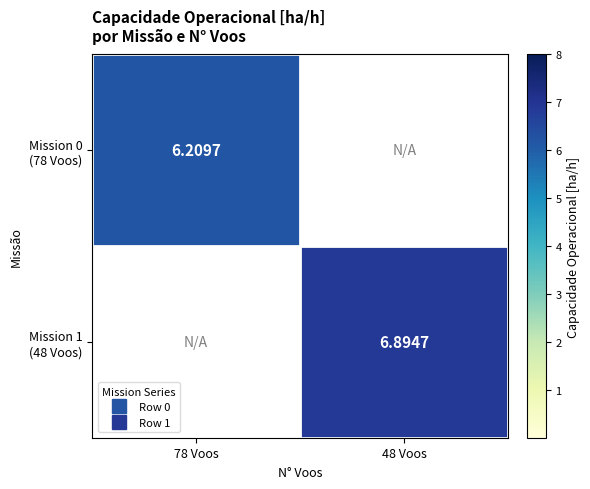

At which label does Mission 1 (48 Voos) reach its peak?

48 Voos